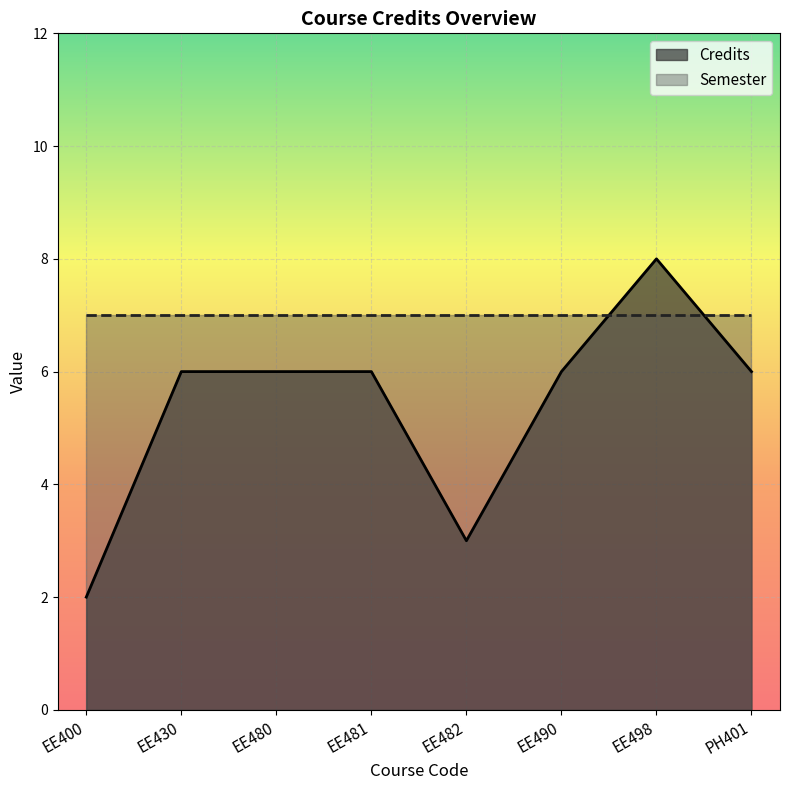

Rank the categories by value from lowest to highest.

EE400, EE482, EE430, EE480, EE481, EE490, PH401, EE498